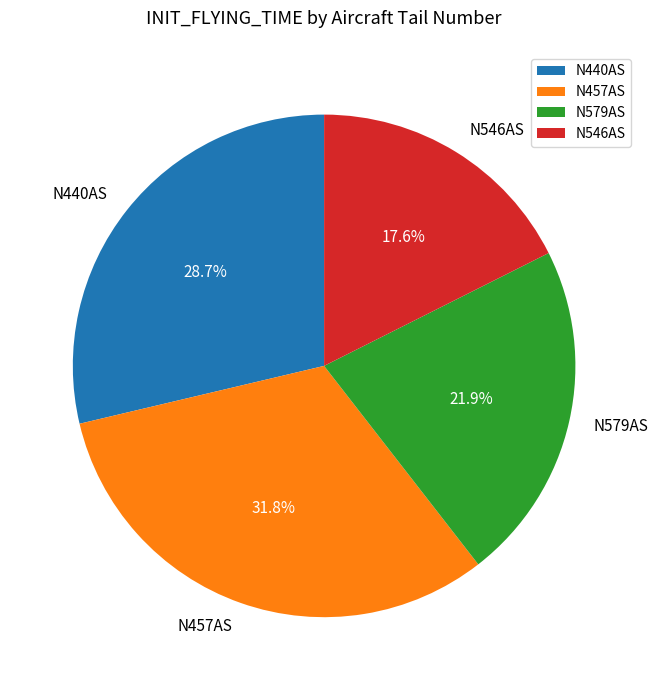

How much of the chart is everything except N579AS?

78.1%